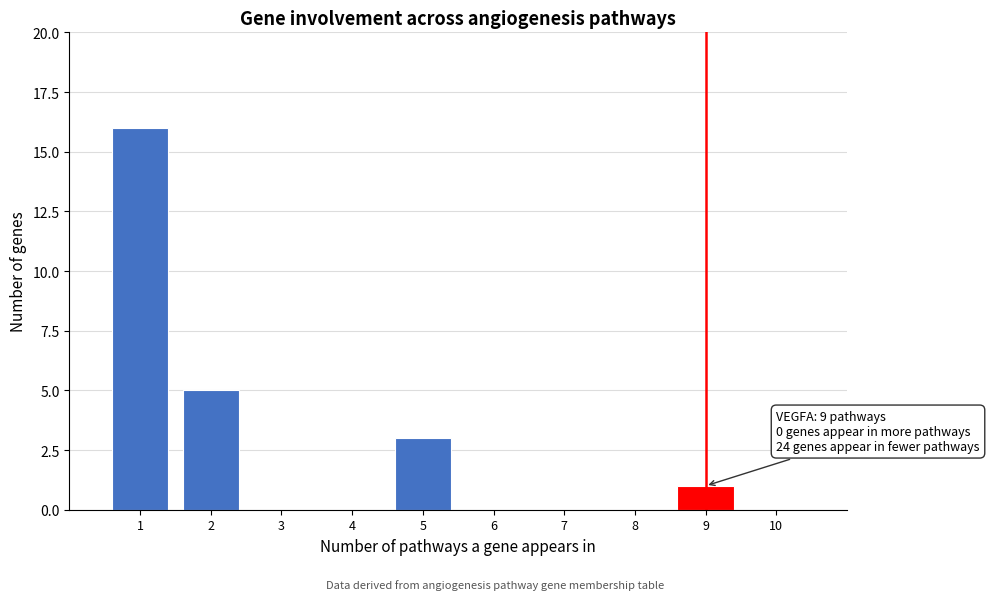

Reading right to left, extract all data points from this chart.

10=0	9=1	8=0	7=0	6=0	5=3	4=0	3=0	2=5	1=16